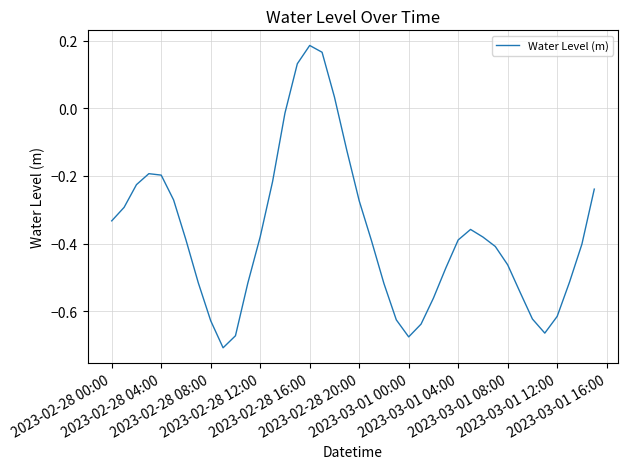

What is the difference between the maximum and minimum values?

0.9